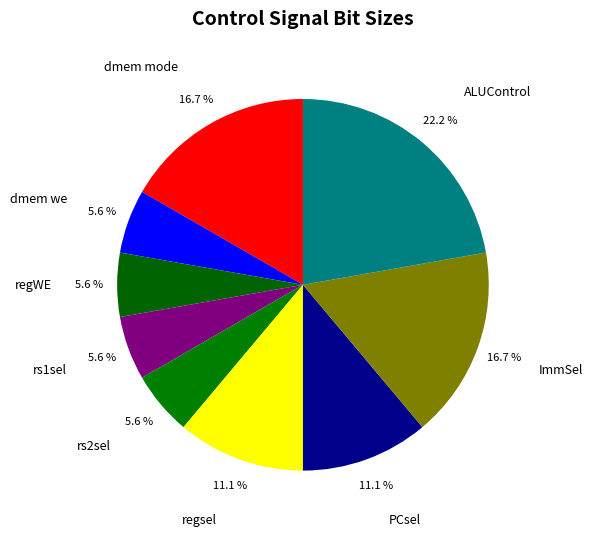

To the nearest percent, what portion does rs2sel represent?

6%